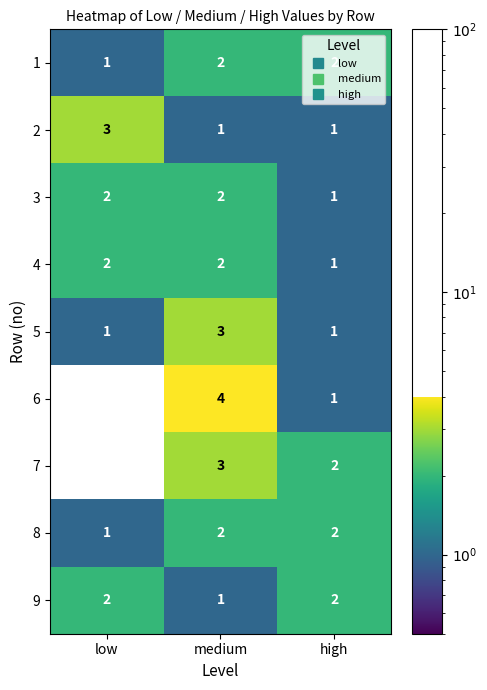

What is the total value across all series at high?

13